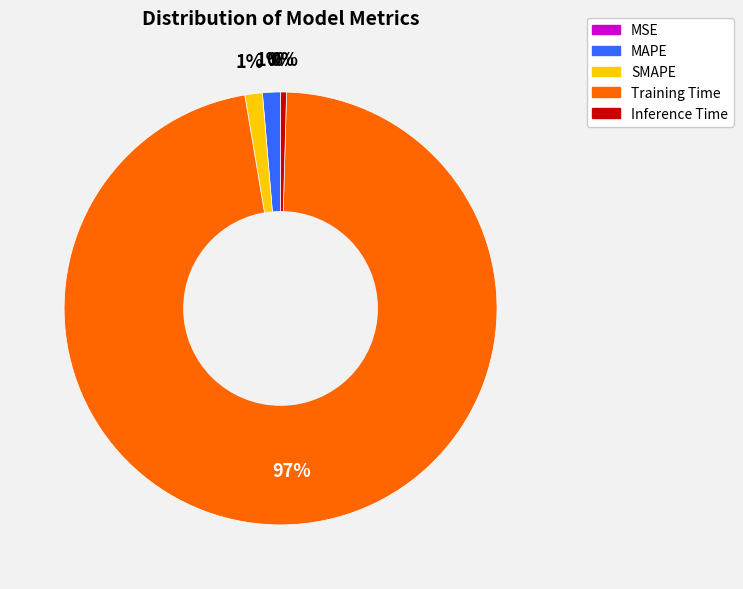

True or false: SMAPE accounts for 11% of the total.

False